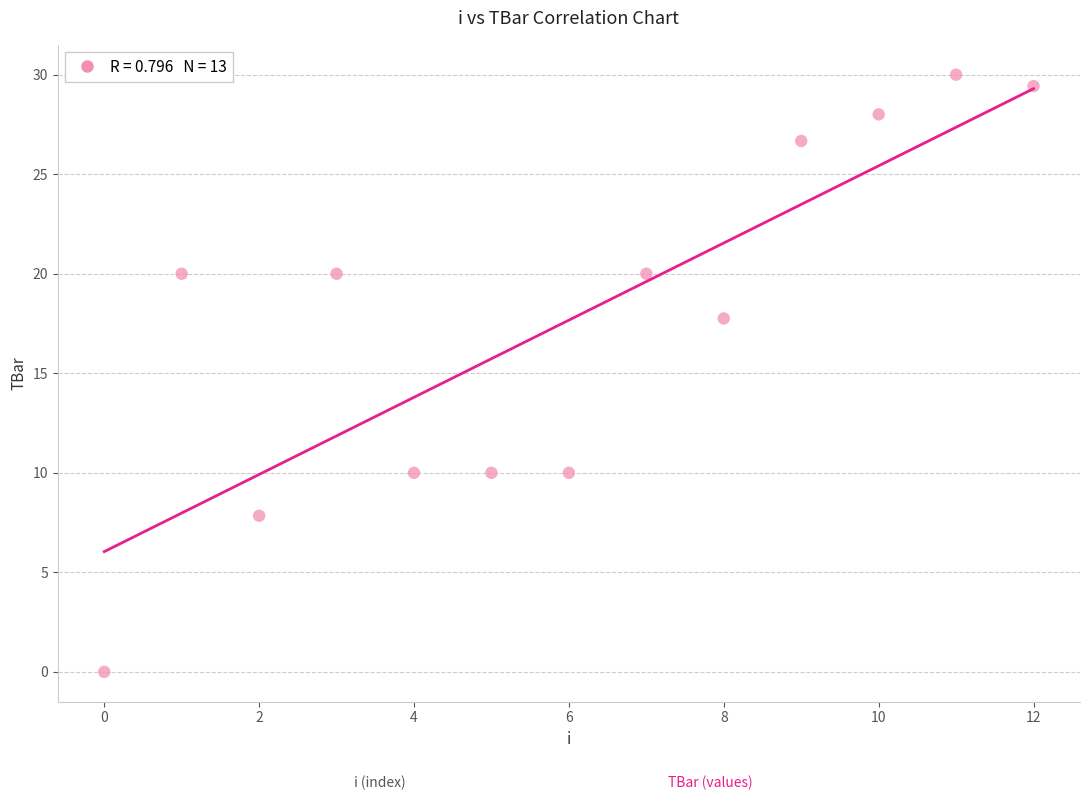

What is the range of Y values (max minus min)?

30.0